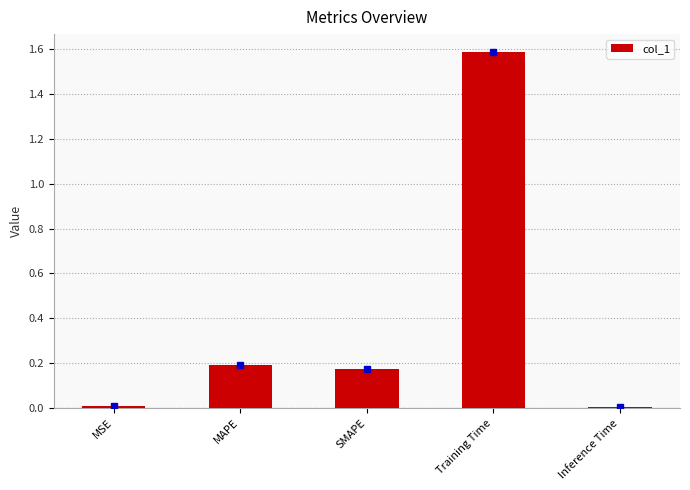

What is the difference between the values at Training Time and MSE?

1.6